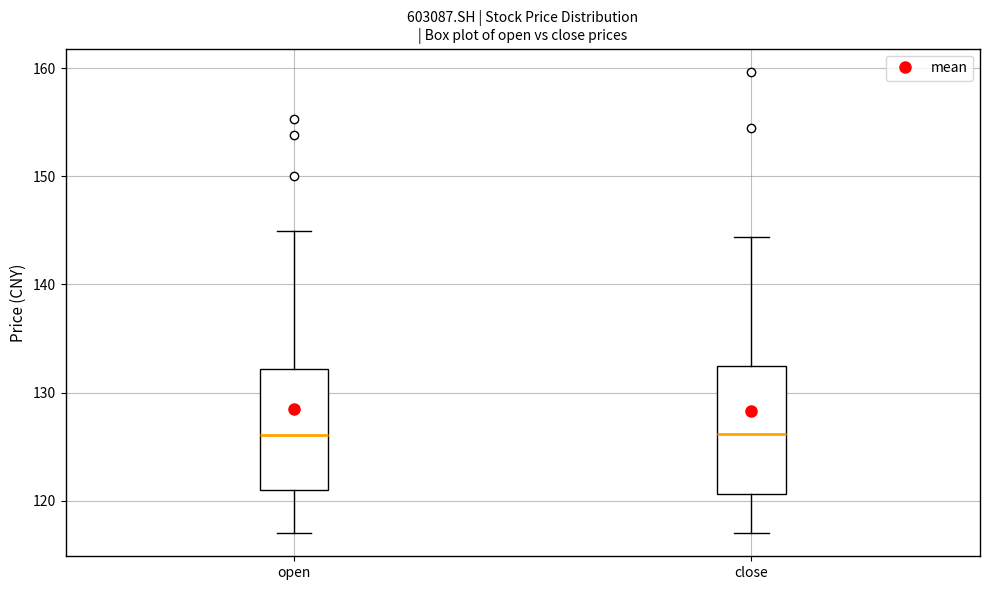

Reading left to right, read every box against the y-axis: the position of its median line, the range the box covers, and the ends of its whiskers. The values are not printed on the chart, so give them approximately, as read against the axis.

open: median 126, box 121 to 132, whiskers 117 to 145
close: median 126, box 121 to 132, whiskers 117 to 144